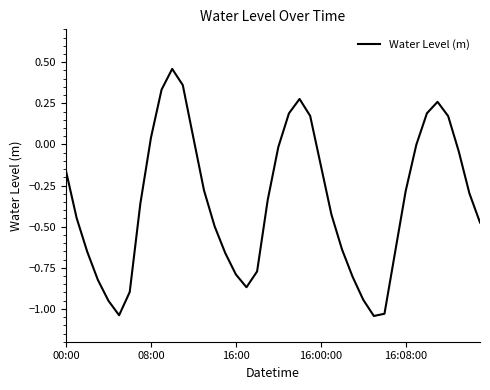

How many lines are shown in the chart?

1